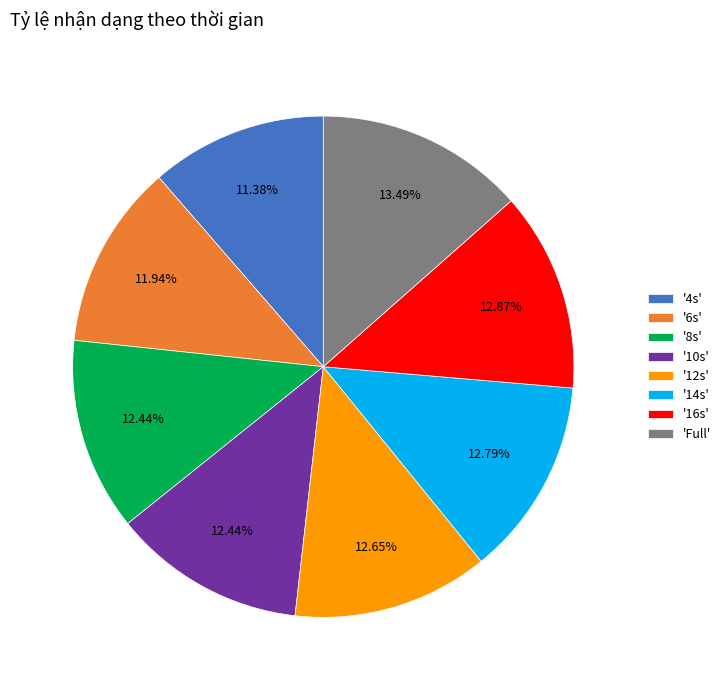

What is the largest slice in the pie chart?

'Full'